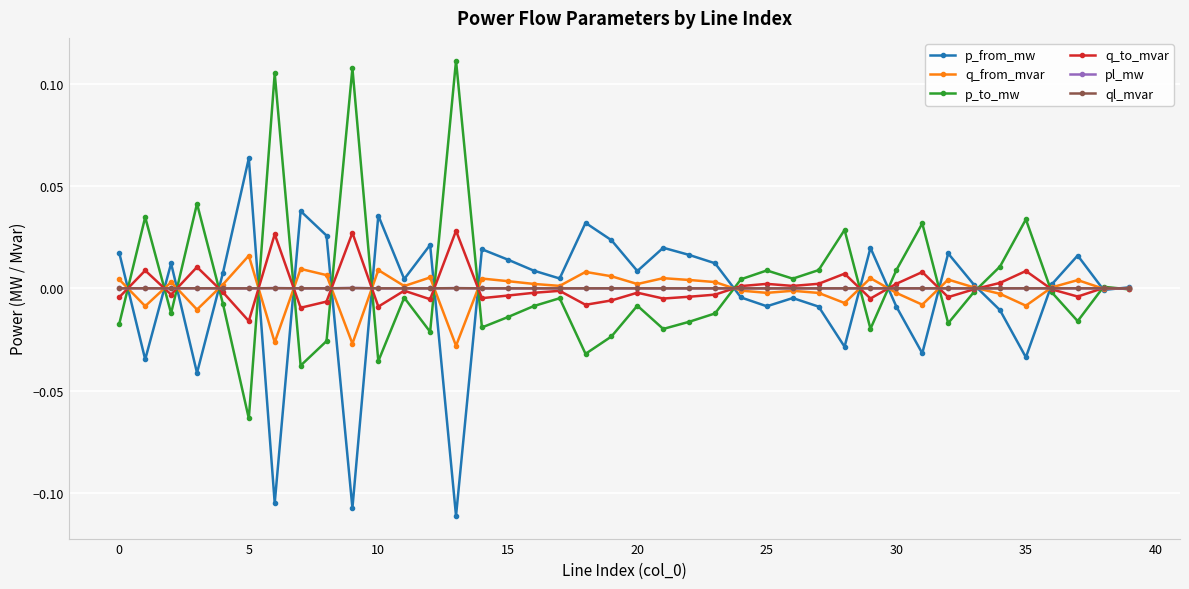

How many data points does each series have?

40